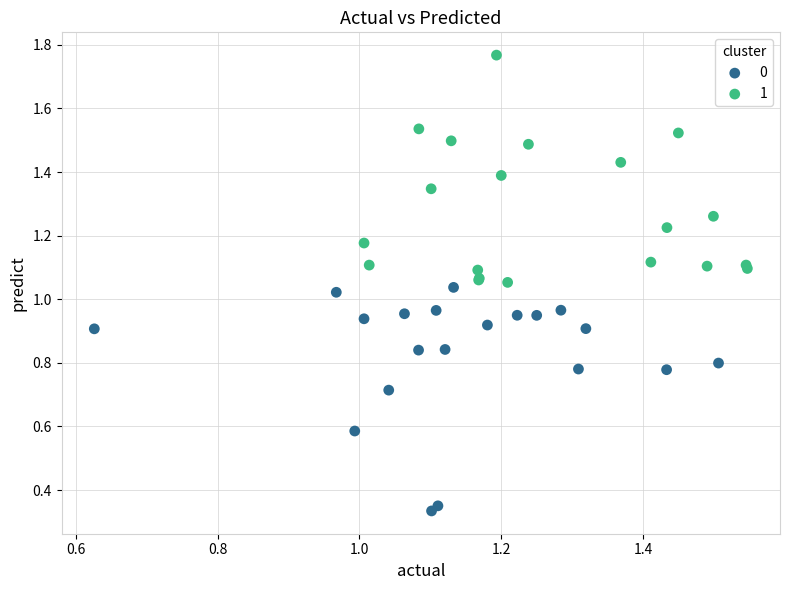

What are all the series names shown in the legend?

0, 1